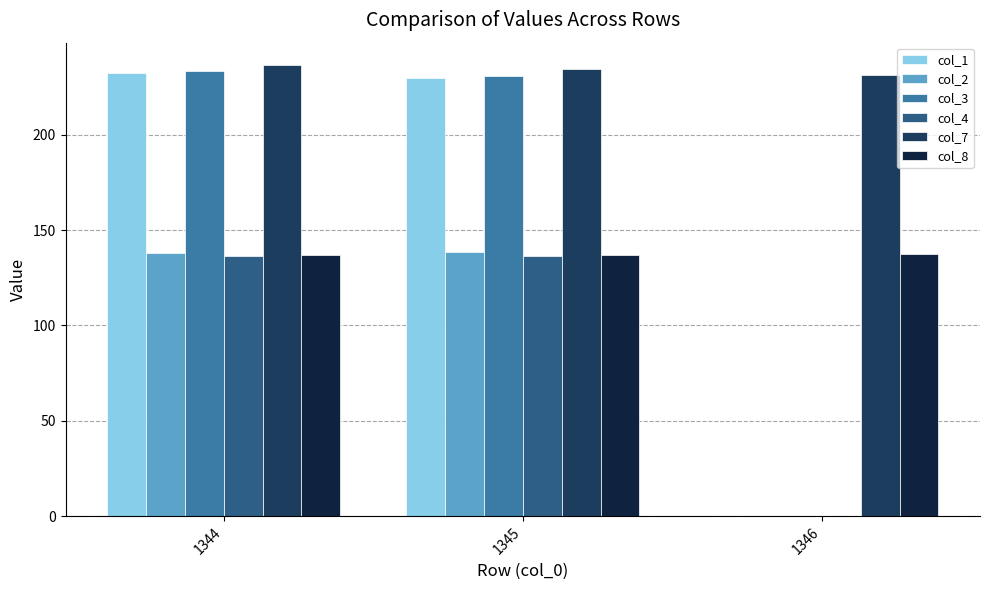

The col_4 series shows 136.7 at 1345. True or false?

True